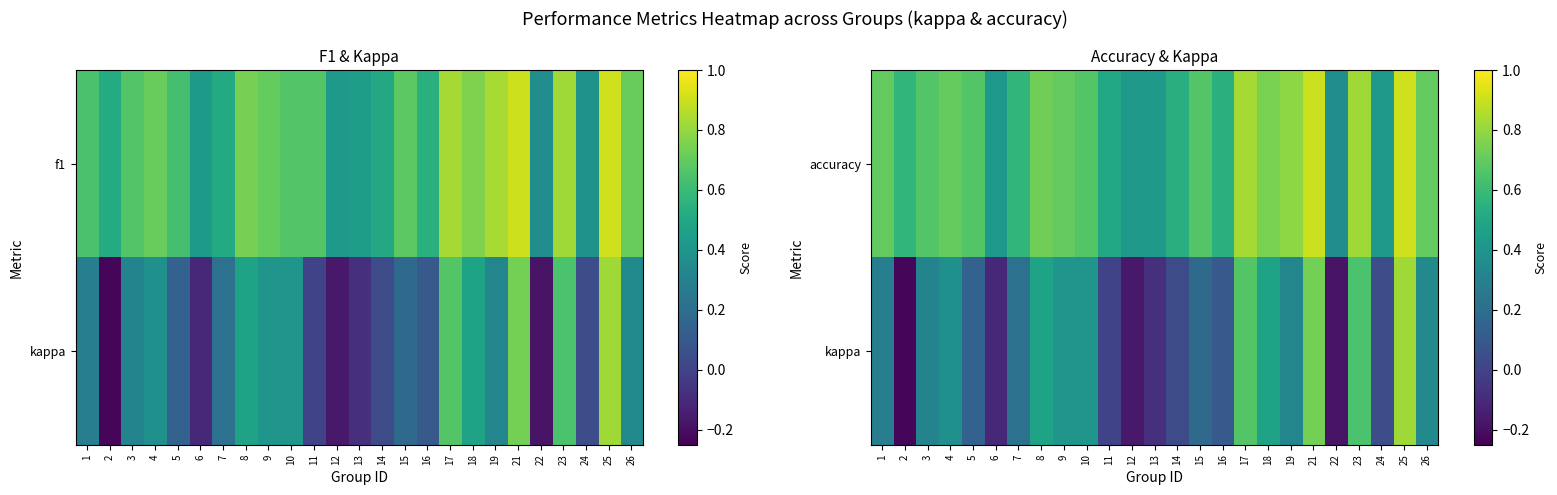

What is the average value of the kappa series?

0.2